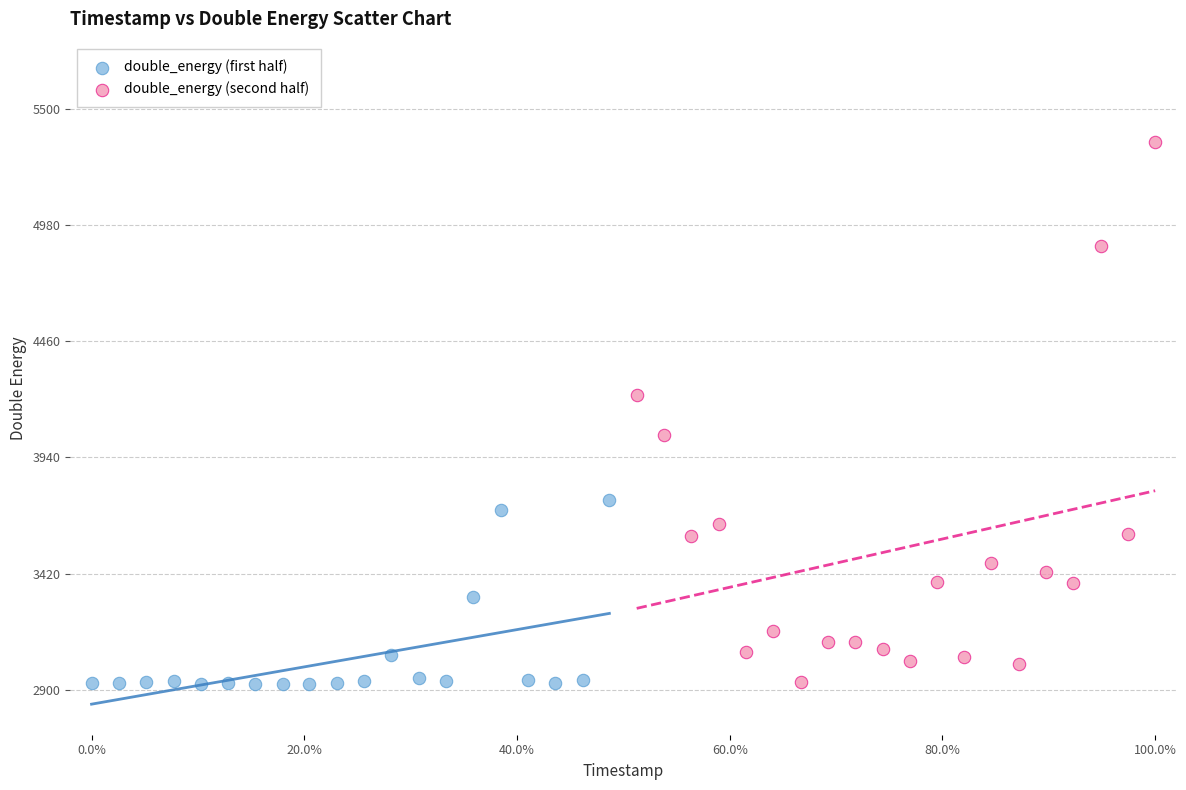

Which series contains the highest Y value?

double_energy (second half)